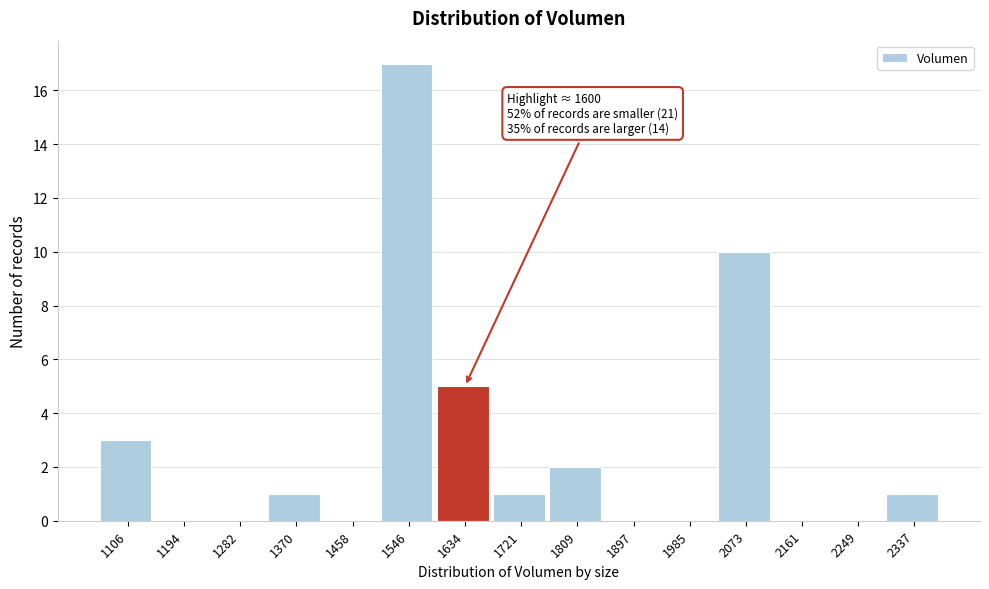

Which range on the x-axis has the tallest bar?

1500 to 1590